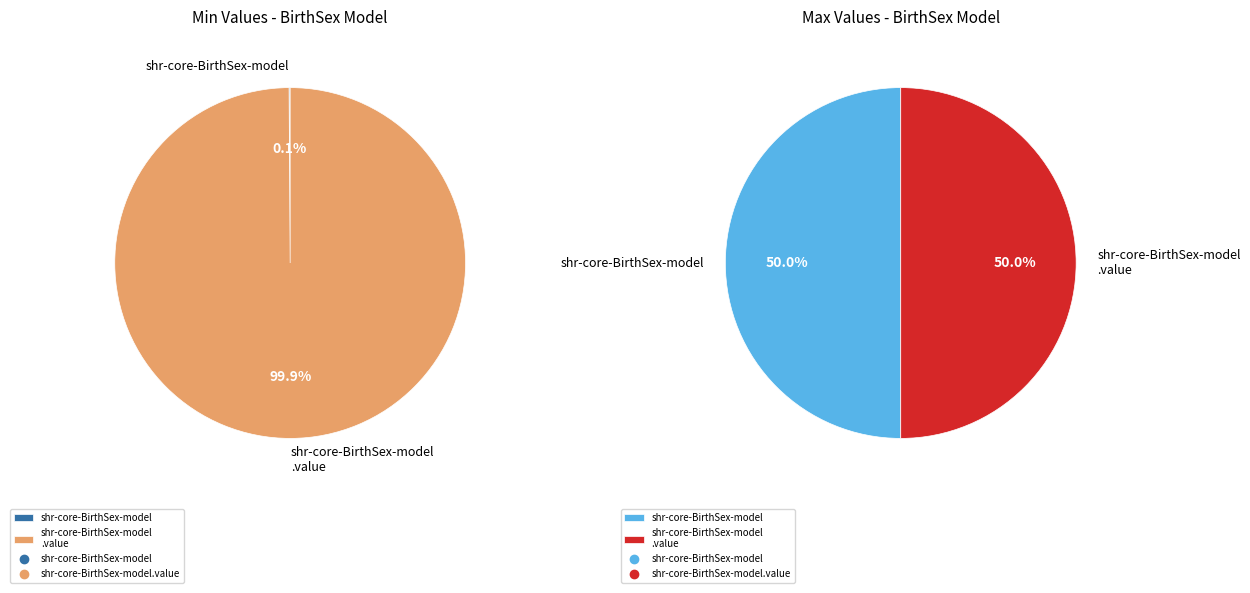

To the nearest percent, what portion does shr-core-BirthSex-model.value represent?

50%